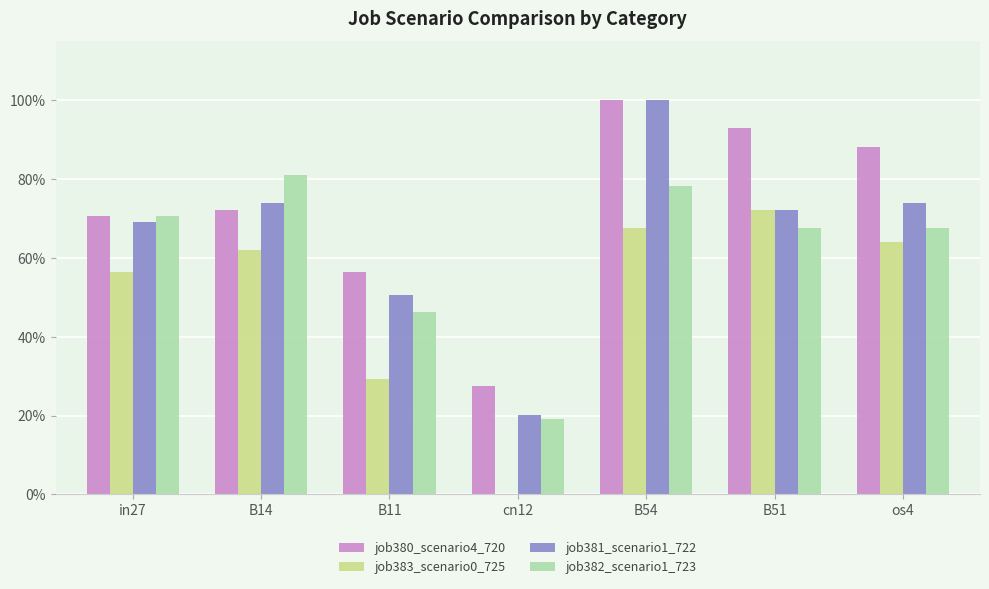

What position from the left is B14?

2